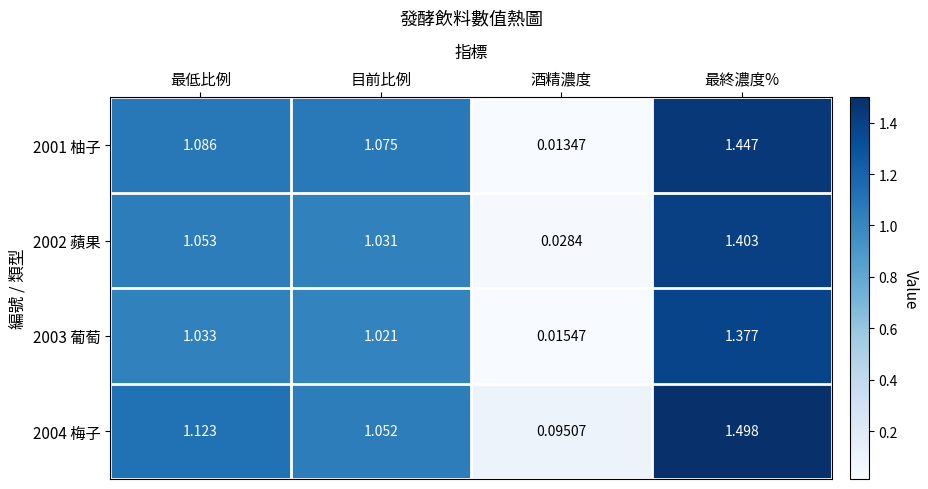

At which label does 2003 葡萄 reach its peak?

最終濃度%